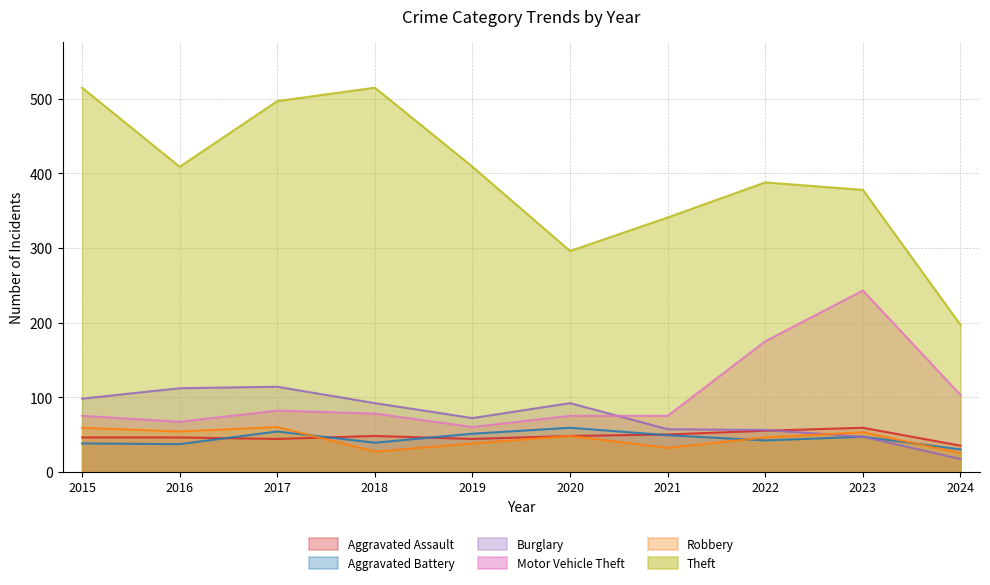

What are all the series names shown in the legend?

Aggravated Assault, Aggravated Battery, Burglary, Motor Vehicle Theft, Robbery, Theft